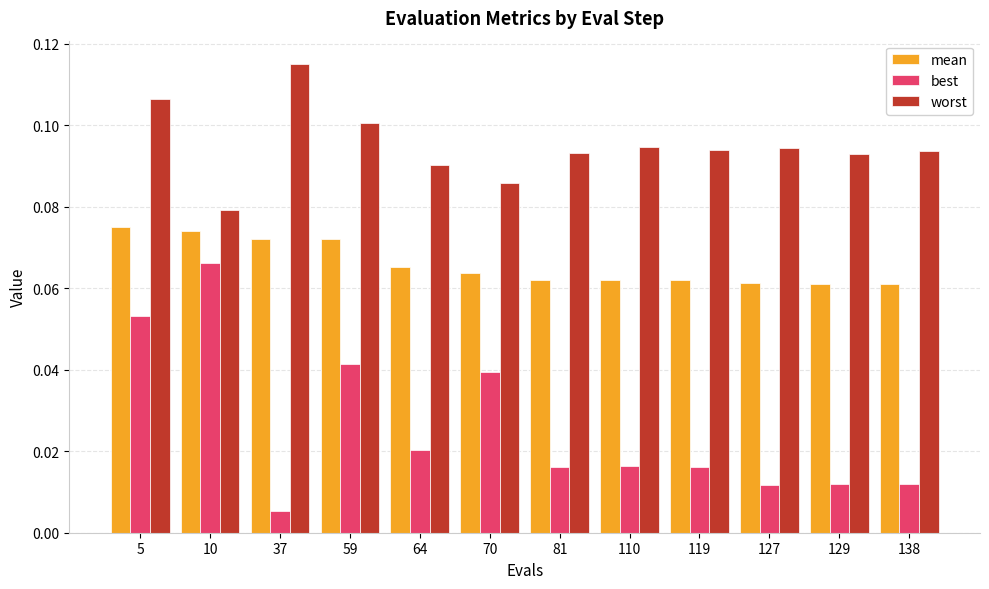

Rank the series by their maximum value, from highest to lowest.

worst, mean, best